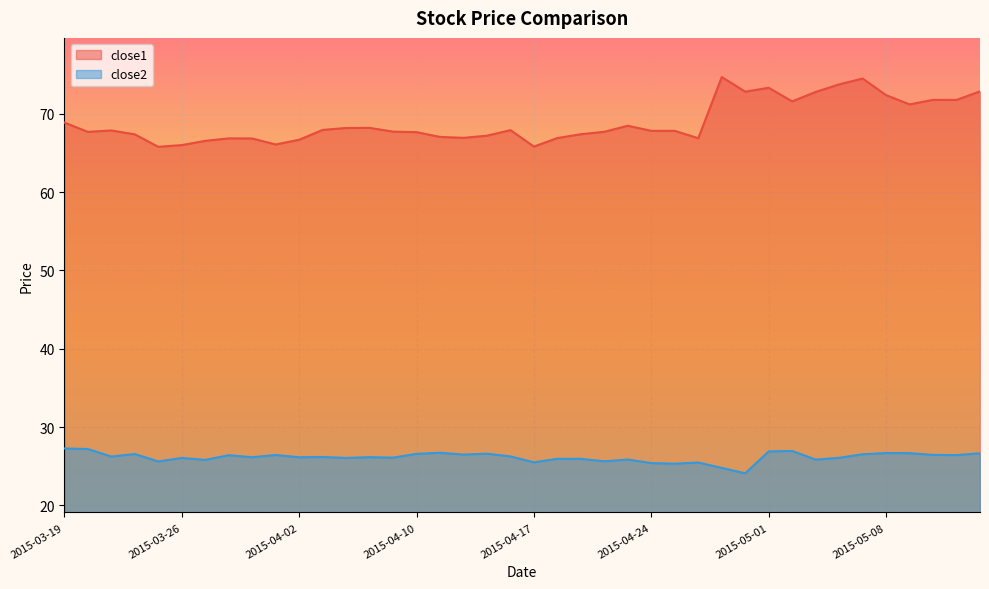

At which label is close2 closest to 25?

2015-04-29